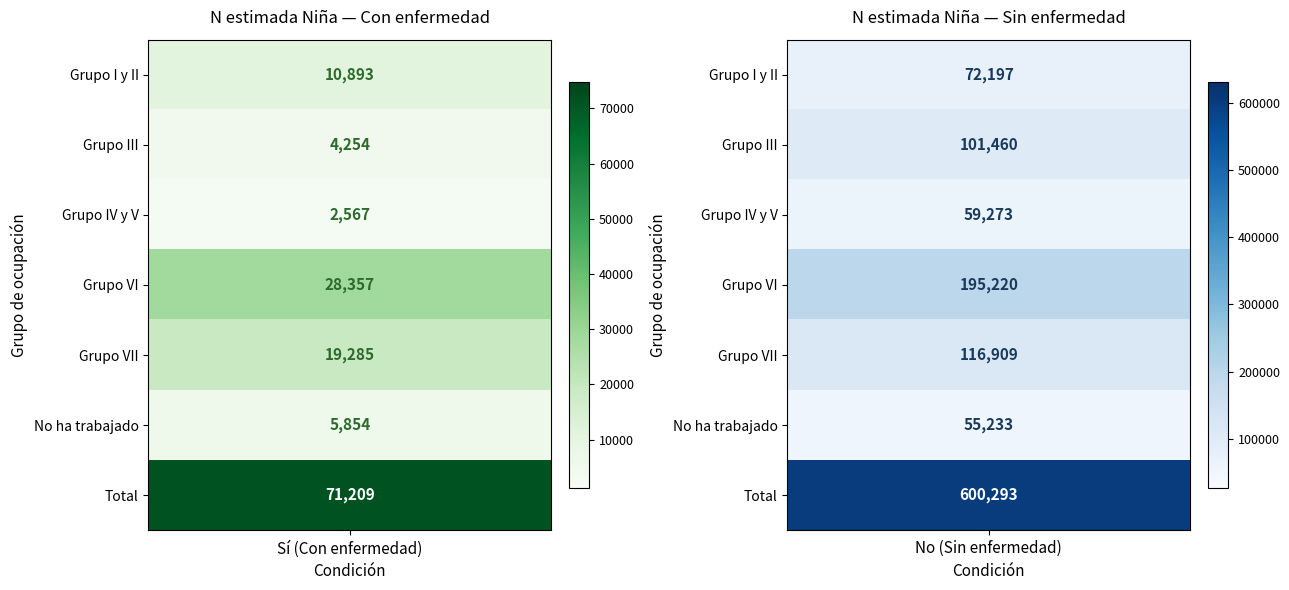

Is the value of Grupo IV y V at No greater than the value of Grupo III at Si?

Yes